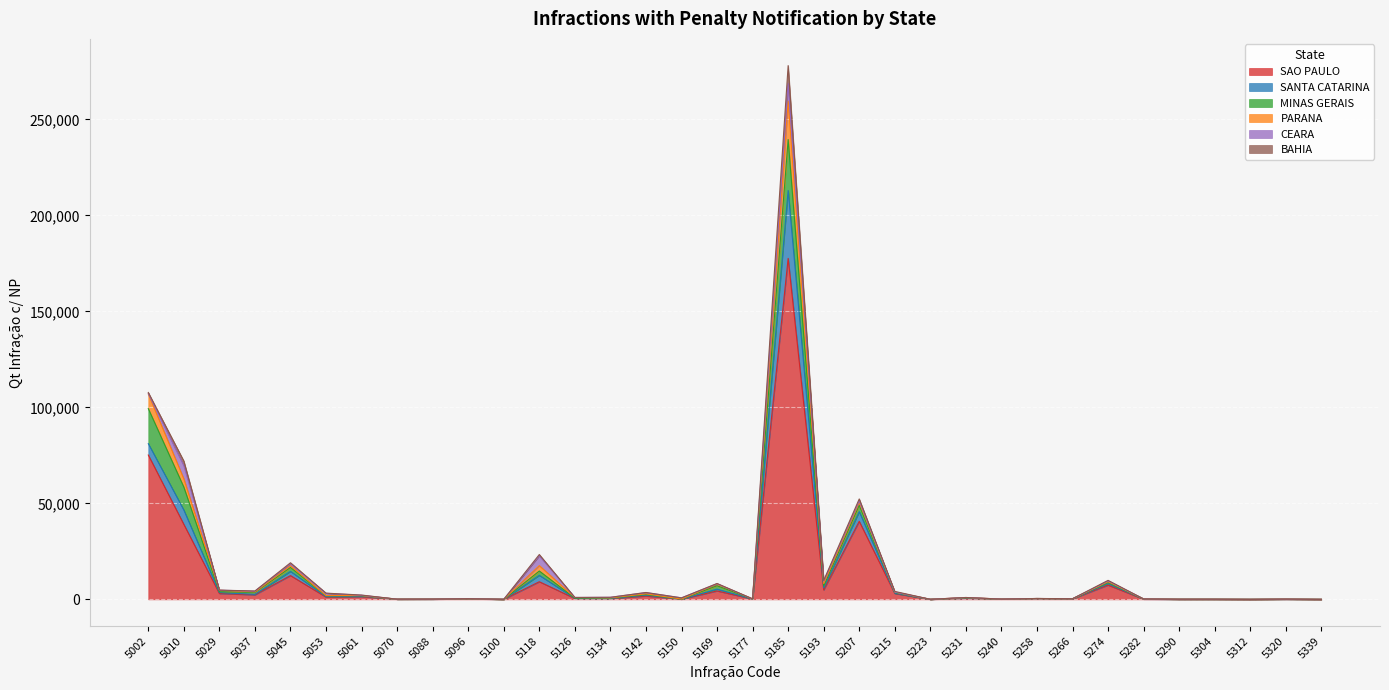

What is the value of the BAHIA point at the 7th from the left?

121